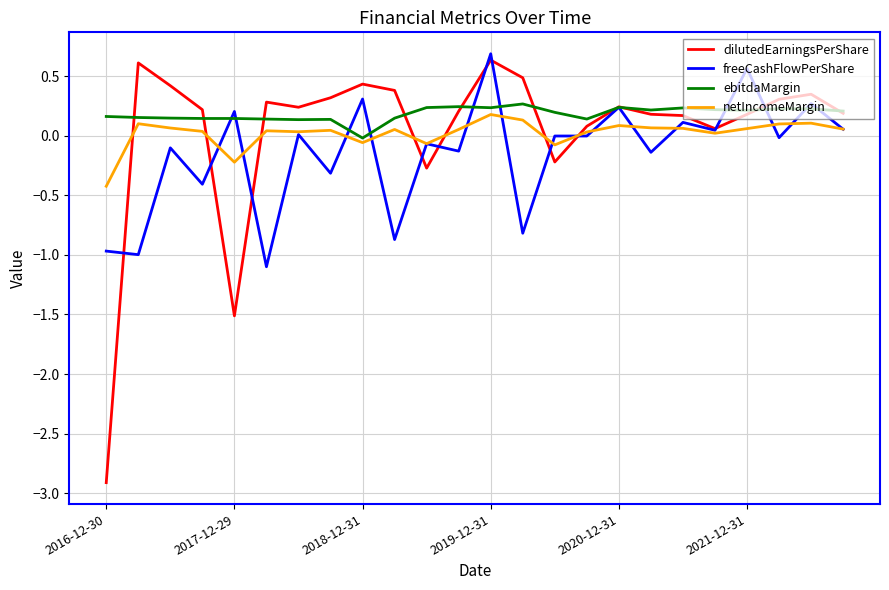

Which series has the largest range (max minus min)?

dilutedEarningsPerShare